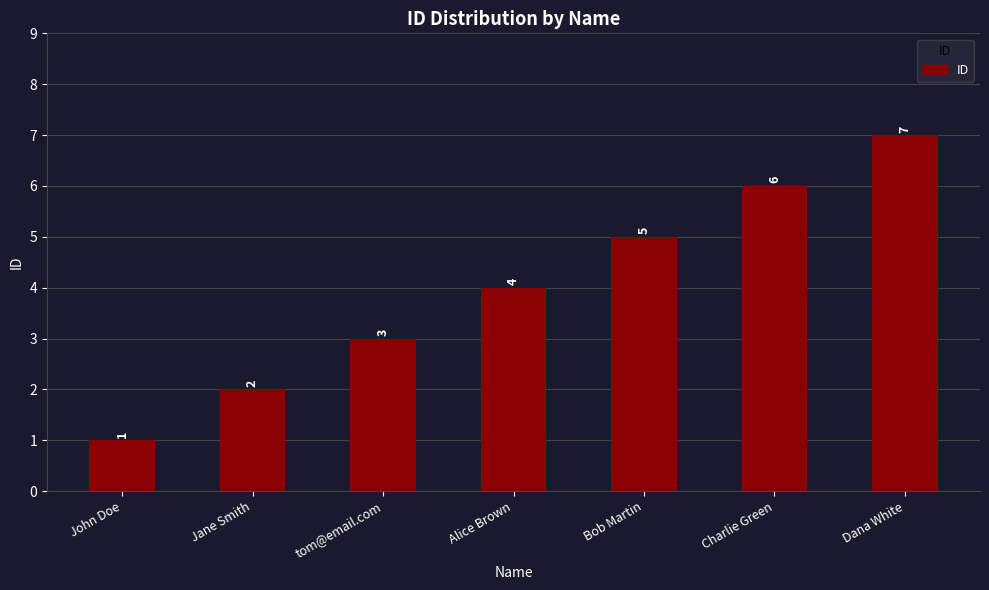

What is the label of the 4th bar from the left?

Alice Brown